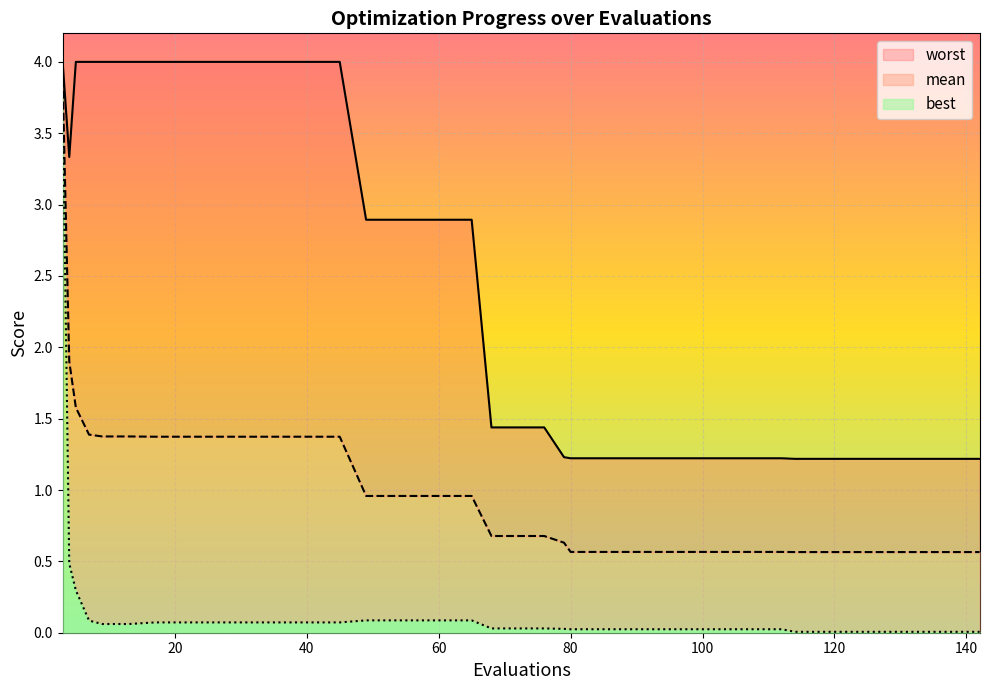

True or false: mean has a value of 2.9 at 20.

False